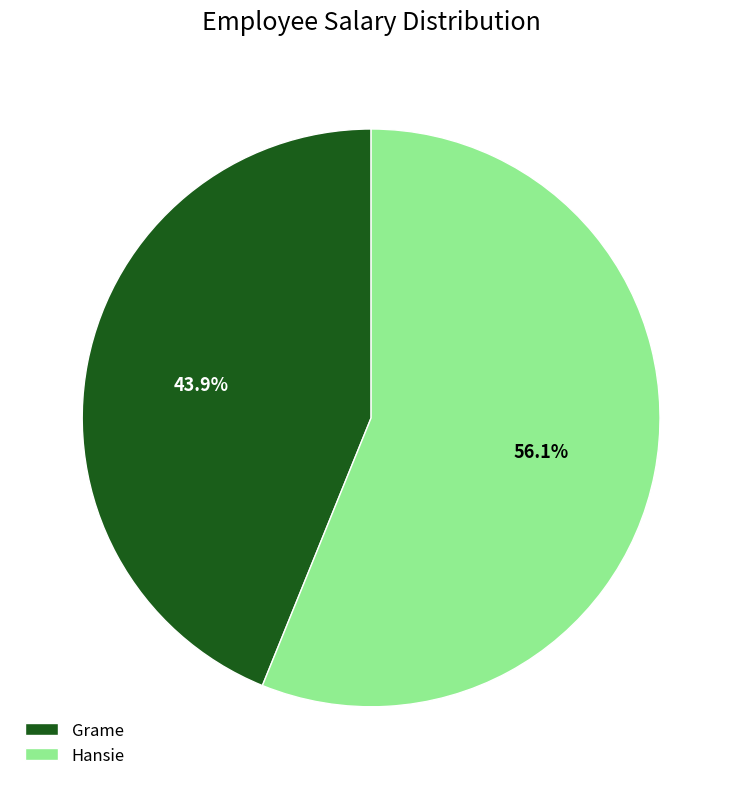

Is it true that Hansie is 56% of the pie?

True